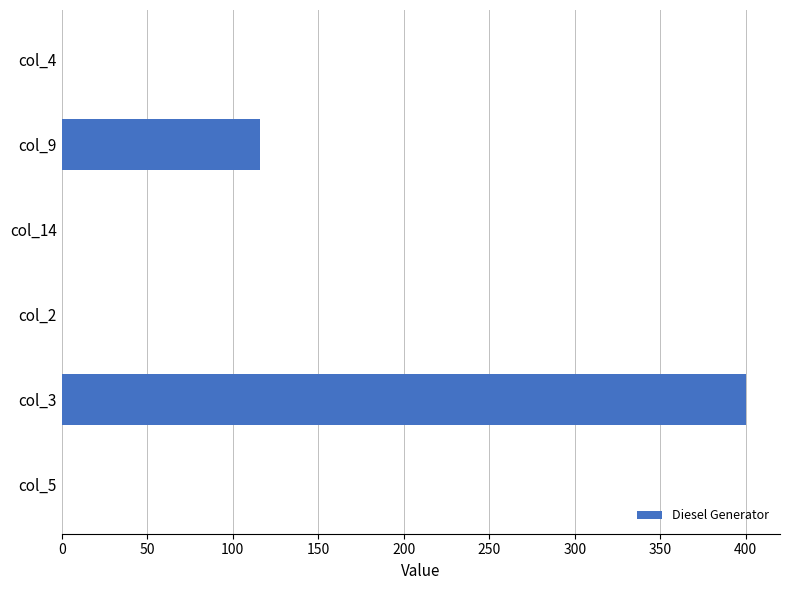

What is the change in value from col_9 to col_14?

-116